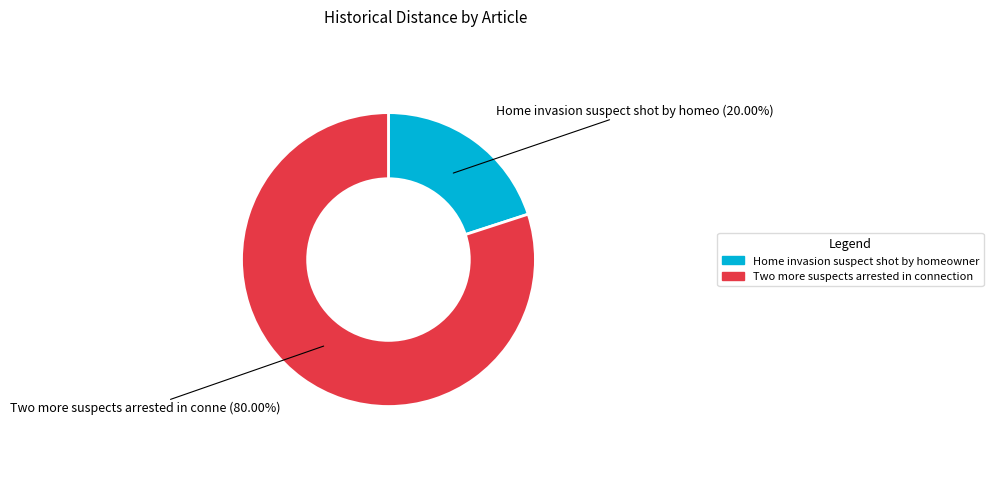

How many slices are in this pie chart?

2